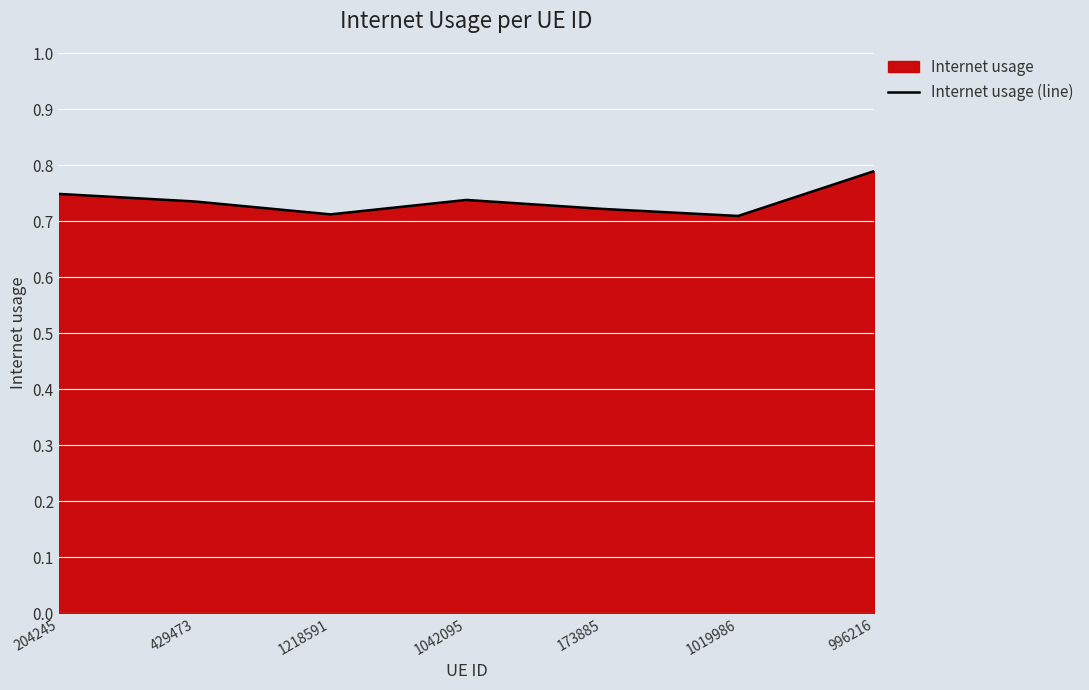

What is the sum of the values at 996216 and 204245?

1.5